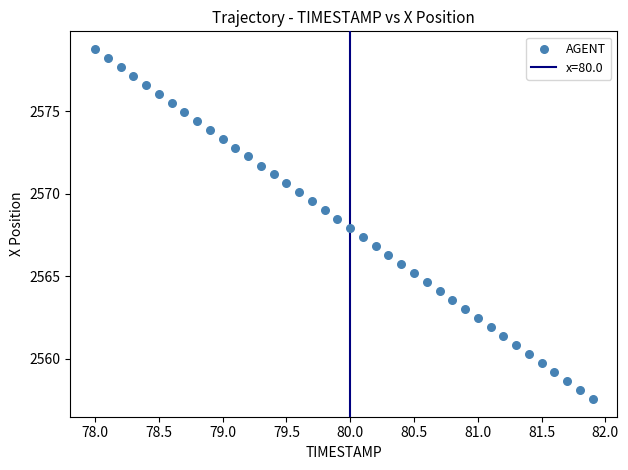

What is the range of Y values (max minus min)?

21.2